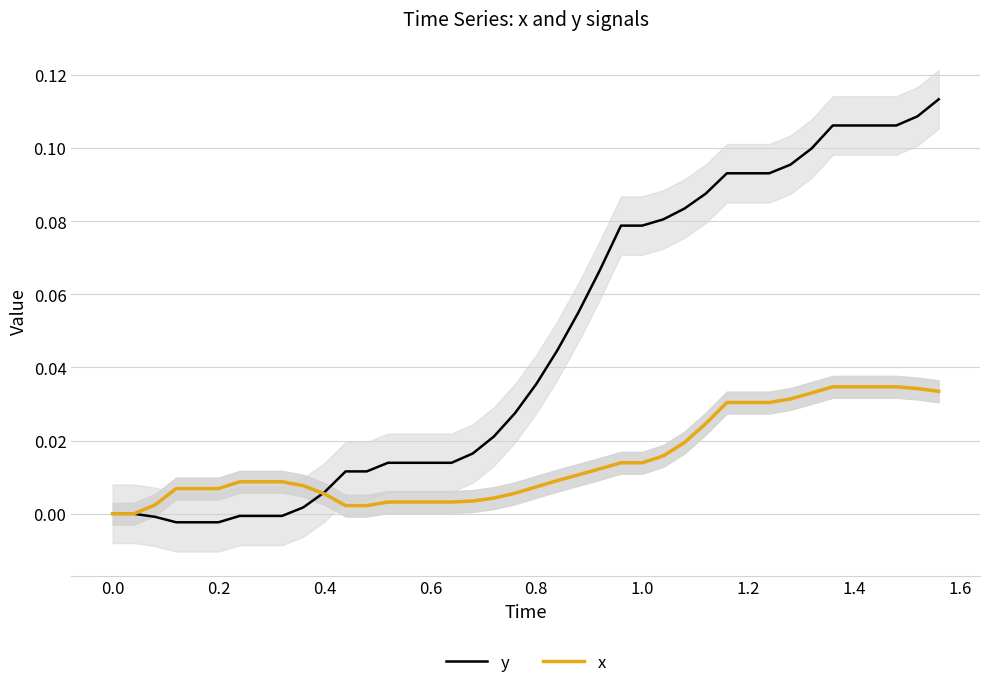

What is the difference between the second highest and second lowest values in the y series?

0.1